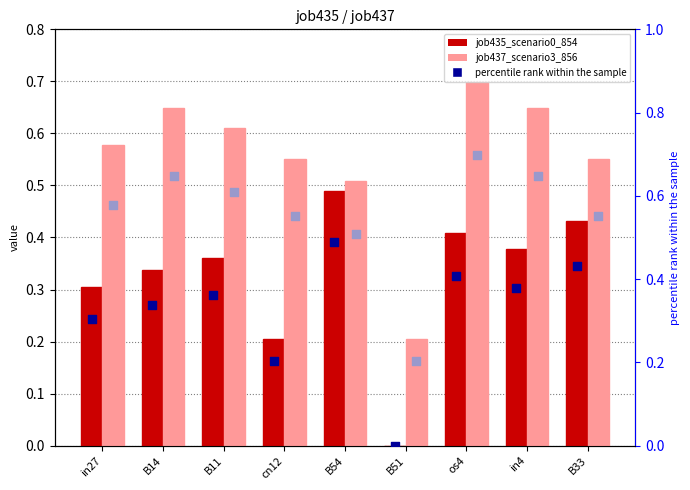

Which series has the widest spread of Y values?

job437_scenario3_856